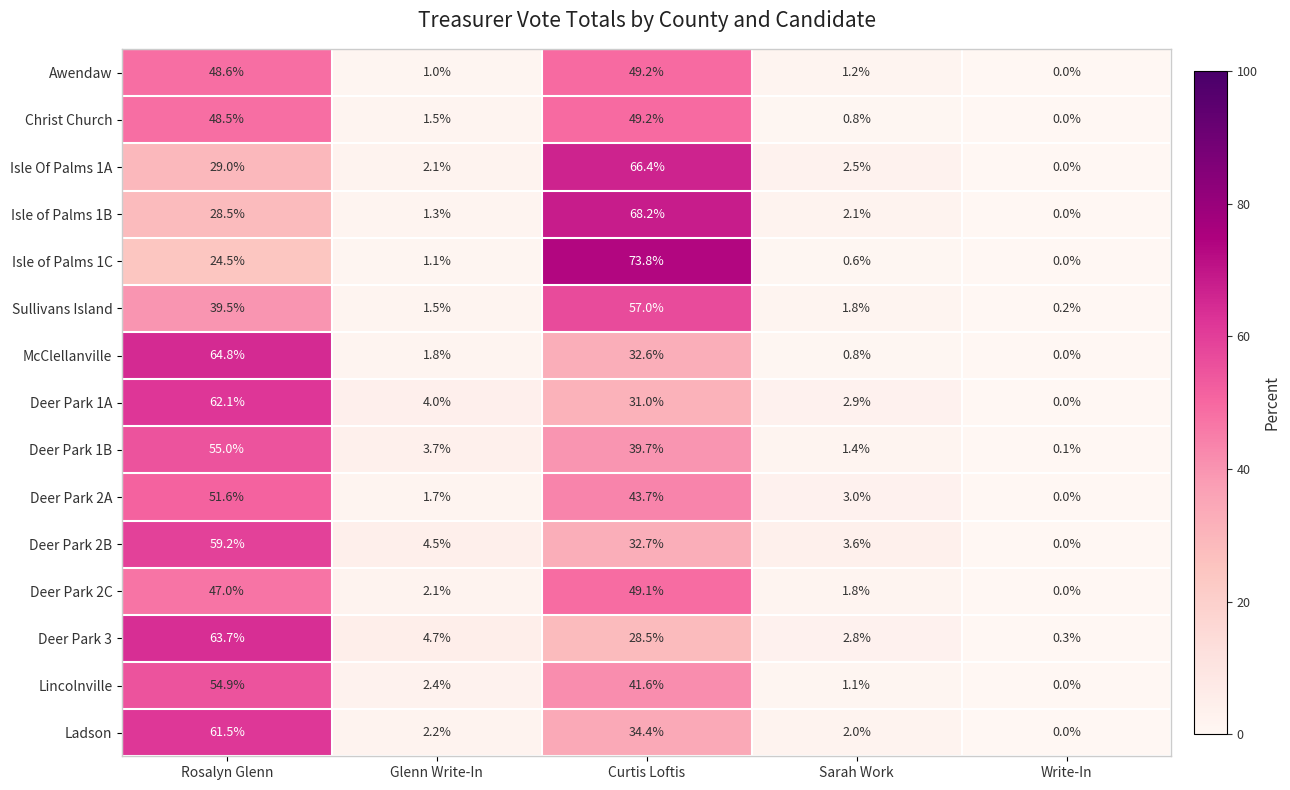

Is it true that Isle Of Palms 1A equals 2.5 at Sarah Work?

True